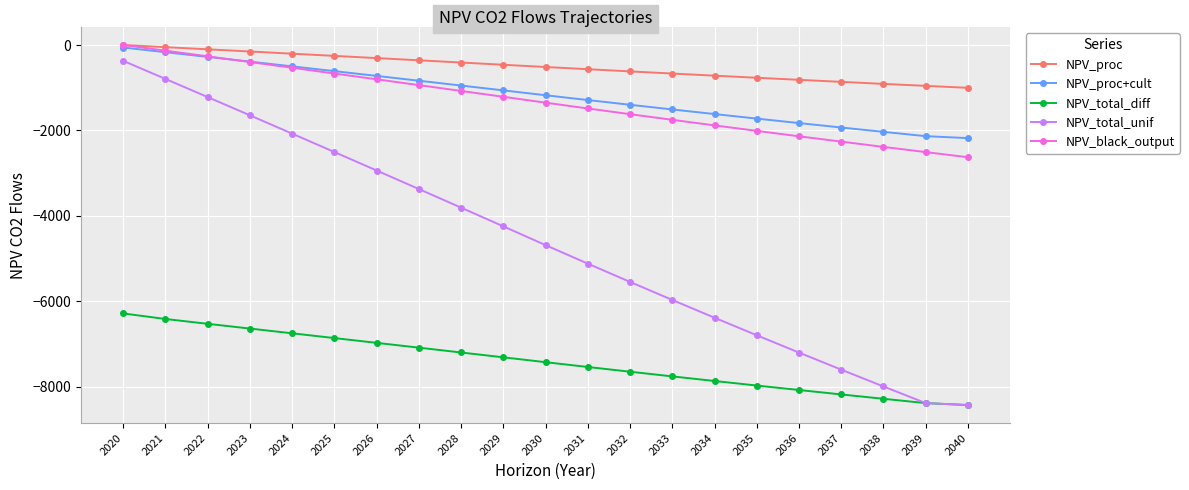

True or false: NPV_proc+cult and NPV_total_unif cross at least once.

False